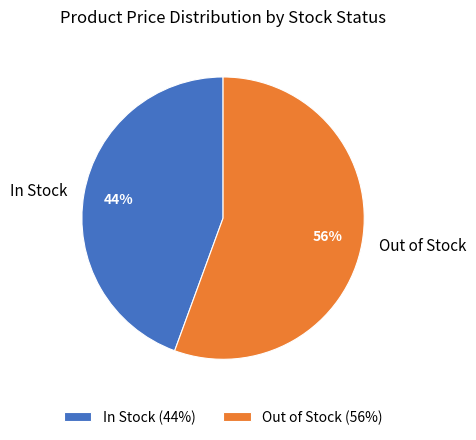

True or false: Out of Stock accounts for 61% of the total.

False